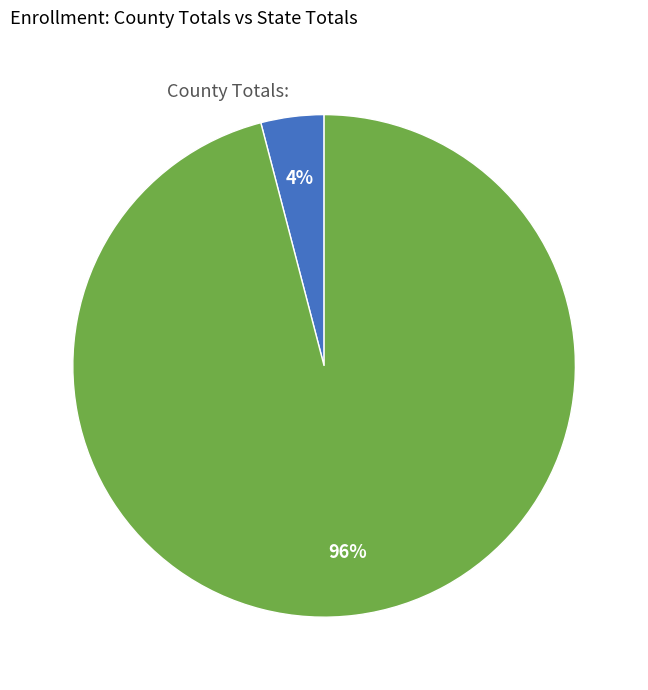

What percentage is the County Totals: slice, to the nearest percent?

4%